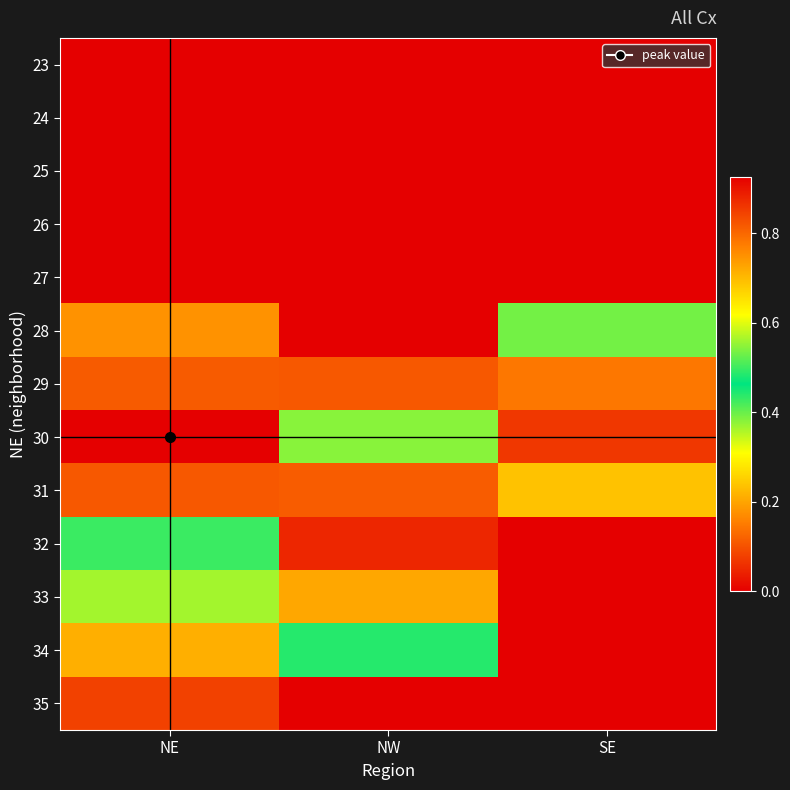

Between SE and NE, which is larger?

SE